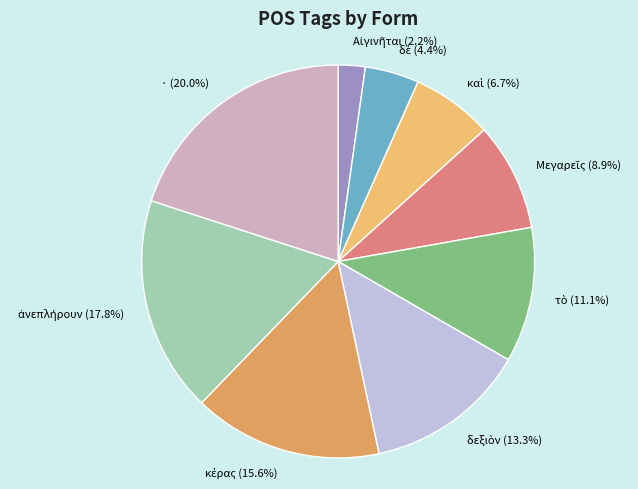

Does any single category account for the majority?

No